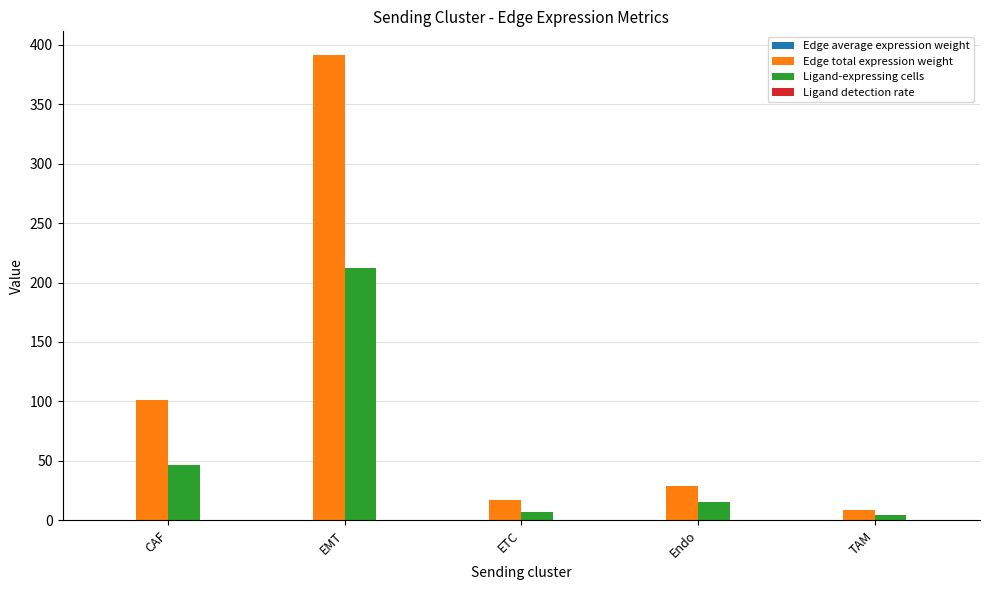

Where is Edge total expression weight nearest to the value 200?

CAF